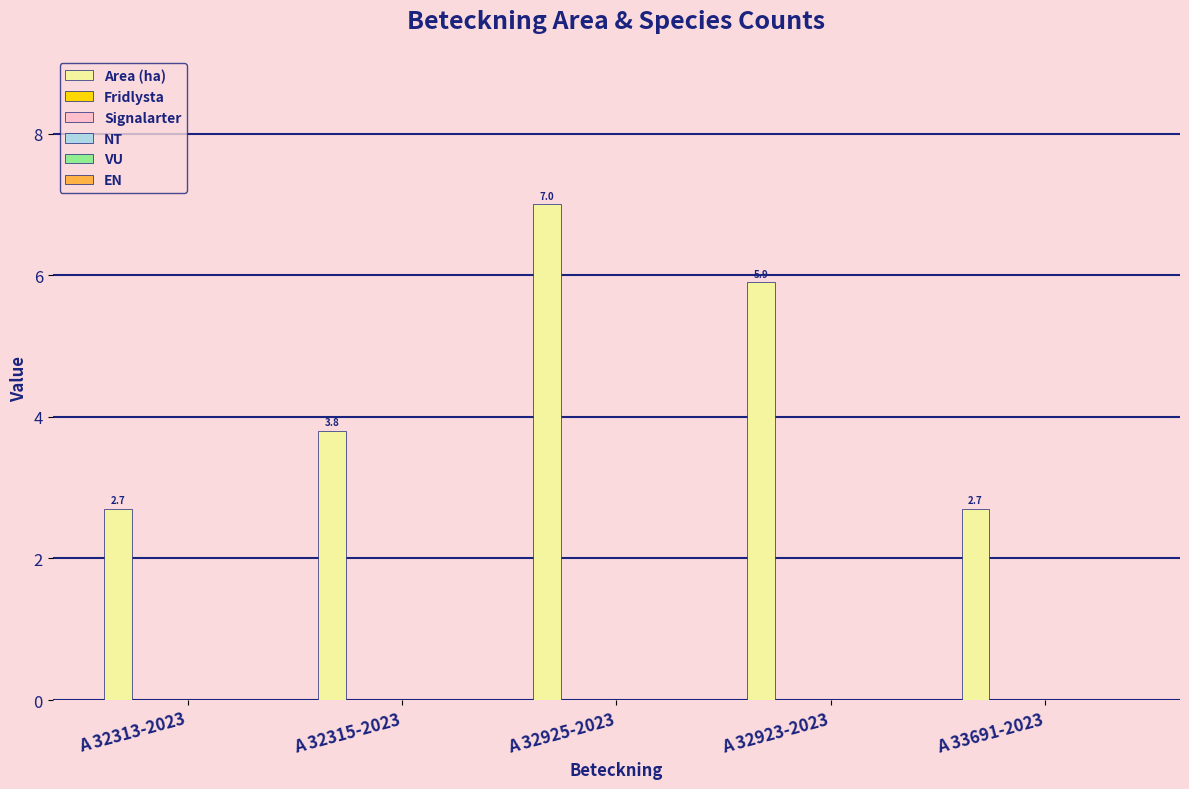

What is the difference between the maximum and minimum values?

4.3